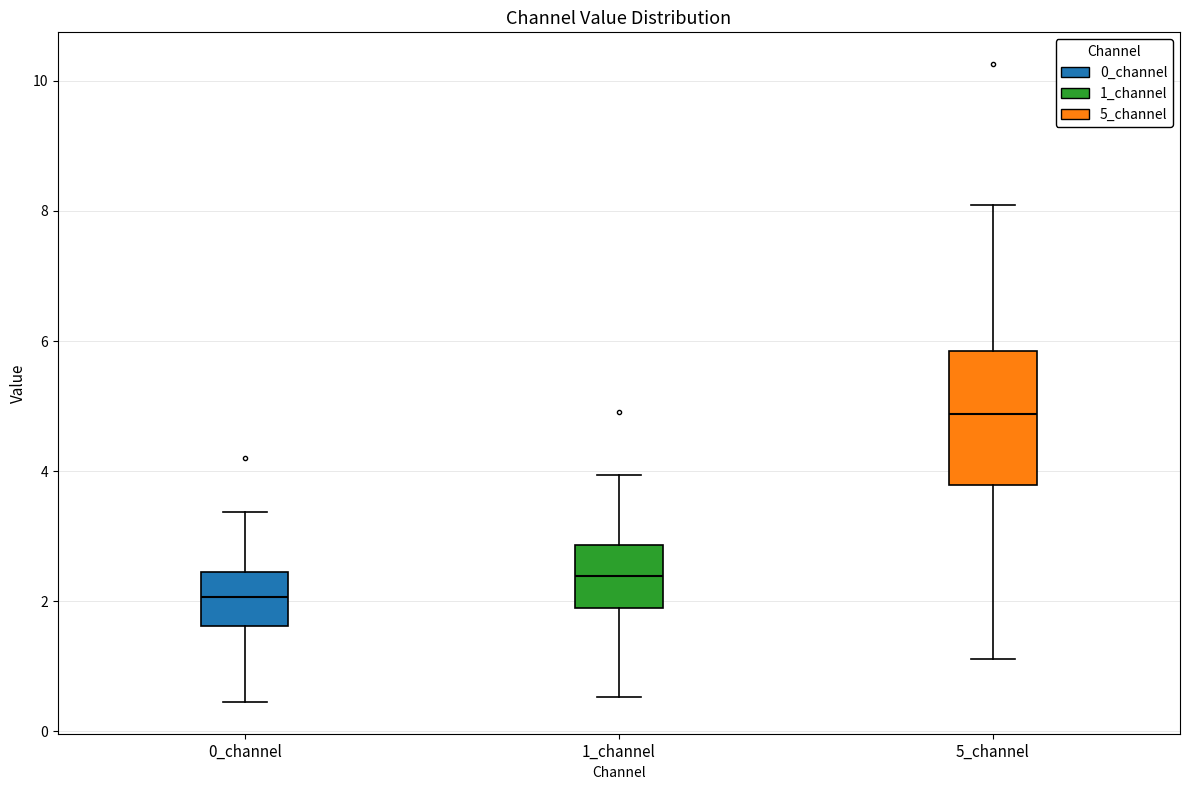

Reading left to right, read every box against the y-axis: the position of its median line, the range the box covers, and the ends of its whiskers. The values are not printed on the chart, so give them approximately, as read against the axis.

0_channel: median 2.0, box 1.6 to 2.4, whiskers 0.4 to 3.4
1_channel: median 2.4, box 1.8 to 2.8, whiskers 0.6 to 4.0
5_channel: median 4.8, box 3.8 to 5.8, whiskers 1.2 to 8.0